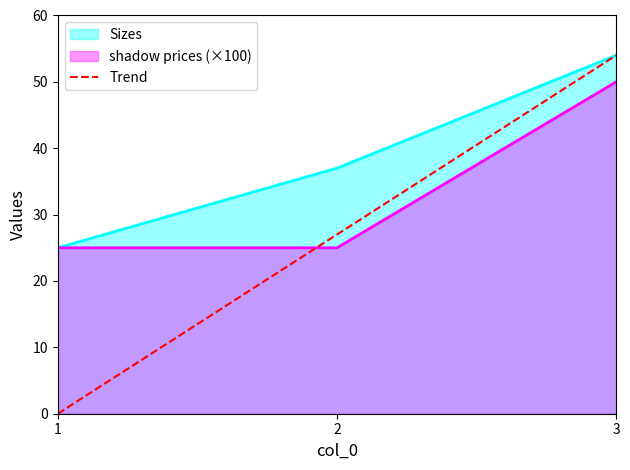

The value of shadow prices (×100) at 3 is 50. True or false?

True